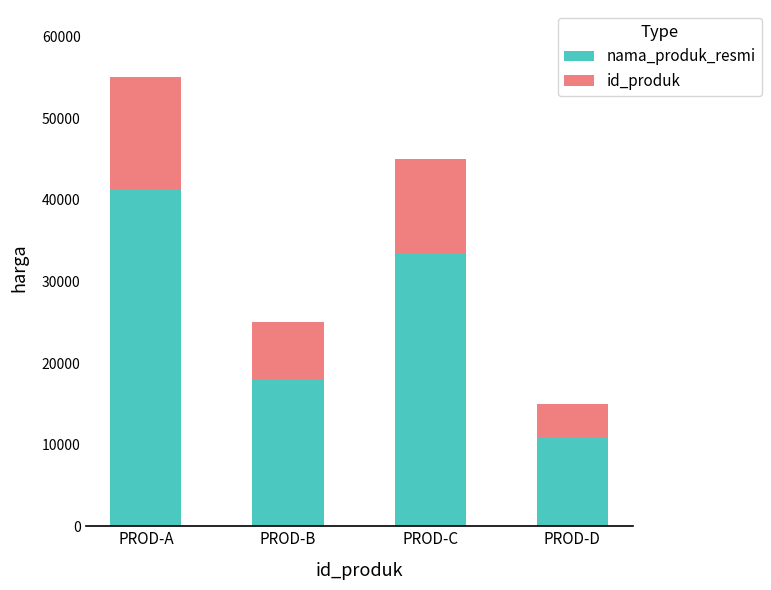

What is the difference between the maximum and minimum values in the nama_produk_resmi series?

30300